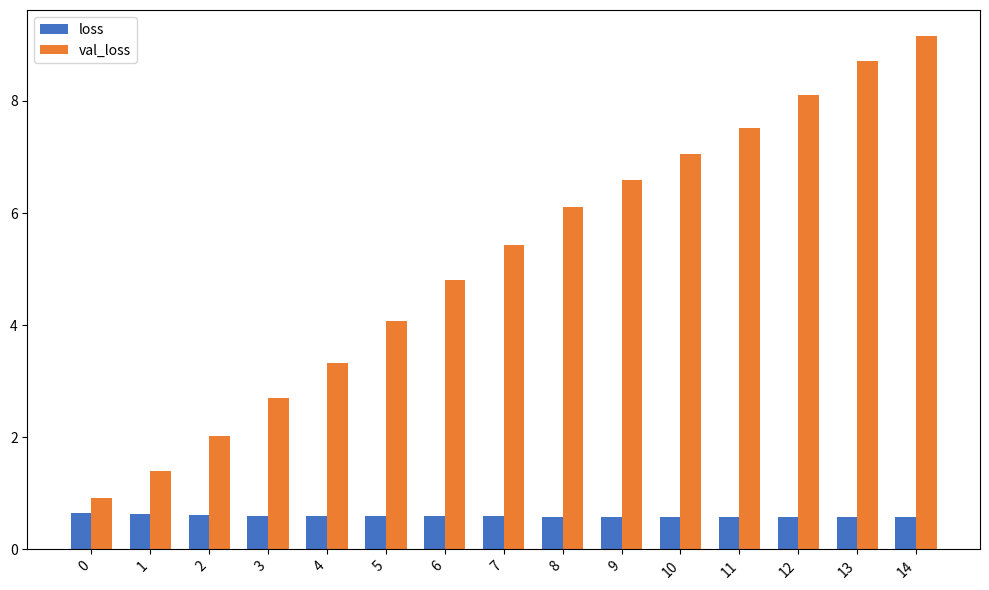

Rank the categories by val_loss value from lowest to highest.

0, 1, 2, 3, 4, 5, 6, 7, 8, 9, 10, 11, 12, 13, 14